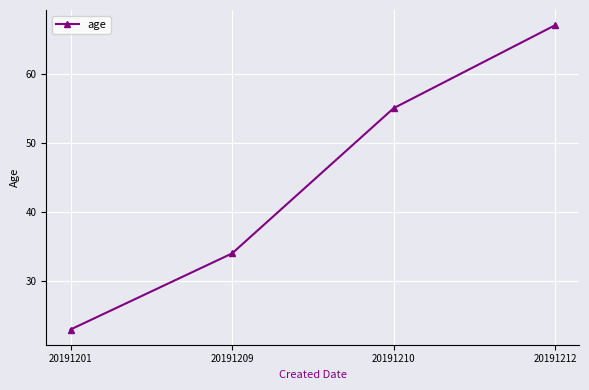

Reading right to left, list all the values displayed in this chart.

67	55	34	23